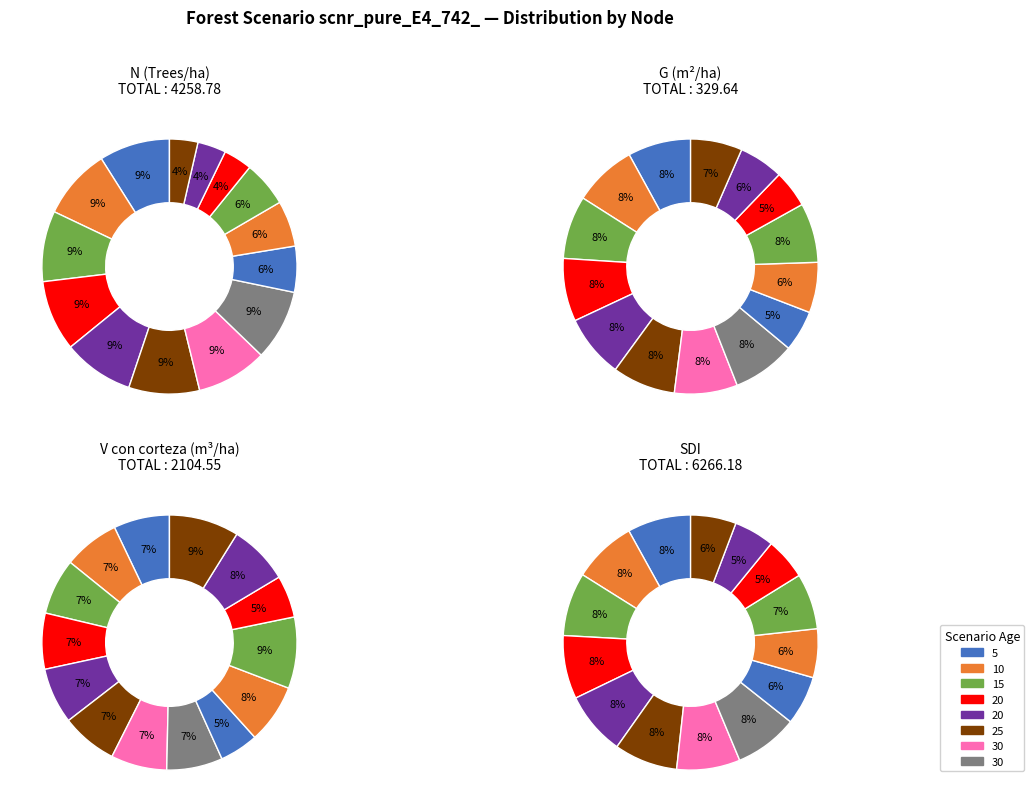

True or false: Nodo 12 accounts for 15% of the total.

False